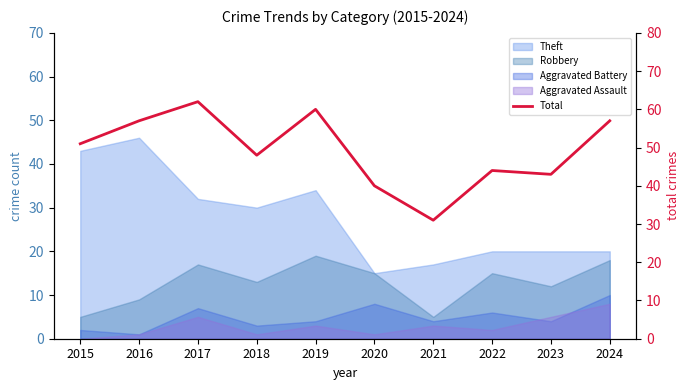

Approximately how many times larger is the value at 2019 compared to 2021?

1.9